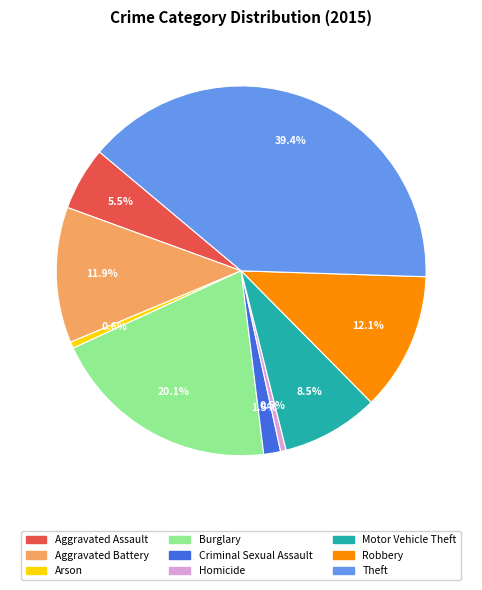

Which has a higher value, Aggravated Assault or Burglary?

Burglary